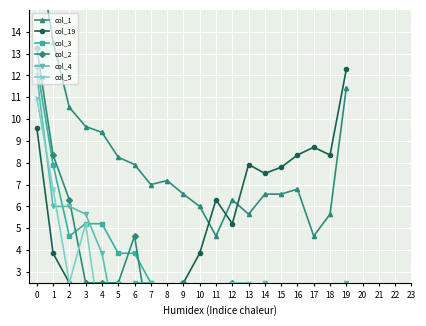

Which has a higher value, 2 or 4?

2